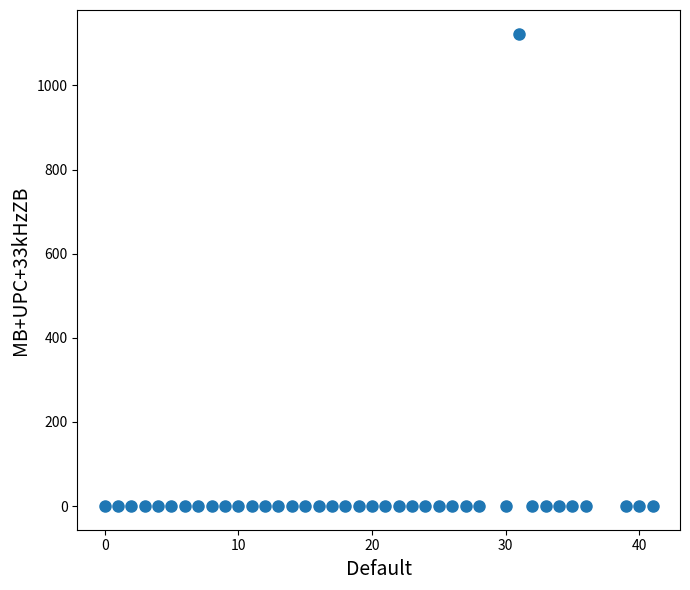

What is the range of Y values (max minus min)?

1123